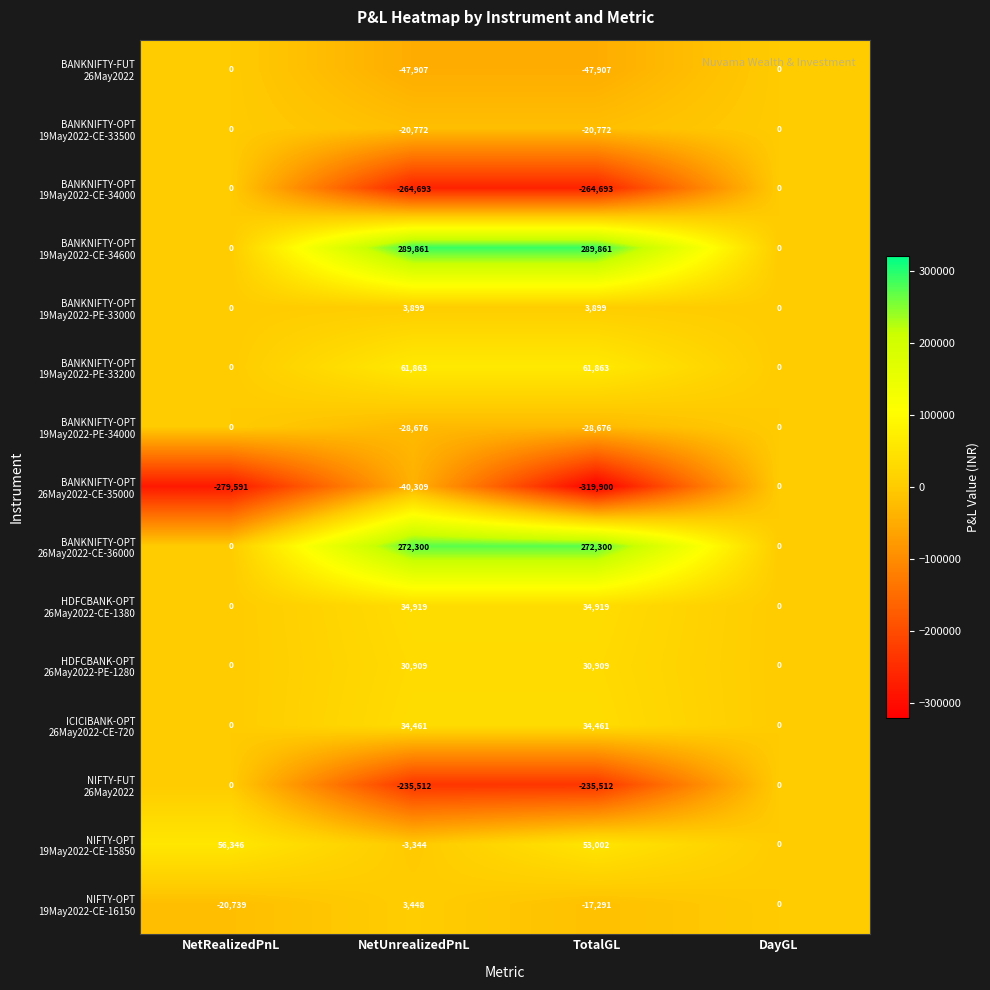

What is the minimum value shown in the chart?

-319900